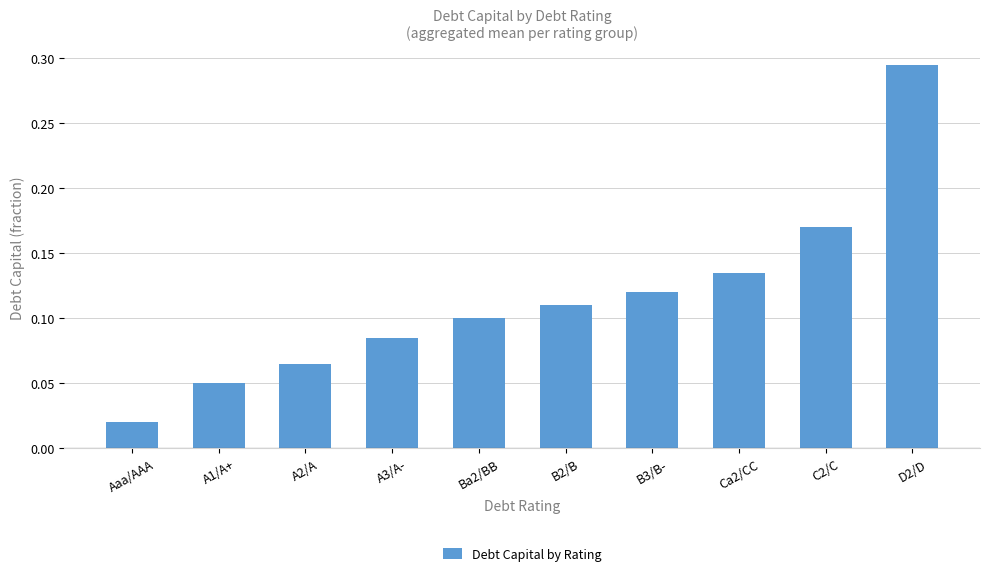

List the labels in order of value, smallest first.

Aaa/AAA, A1/A+, A2/A, A3/A-, Ba2/BB, B2/B, B3/B-, Ca2/CC, C2/C, D2/D